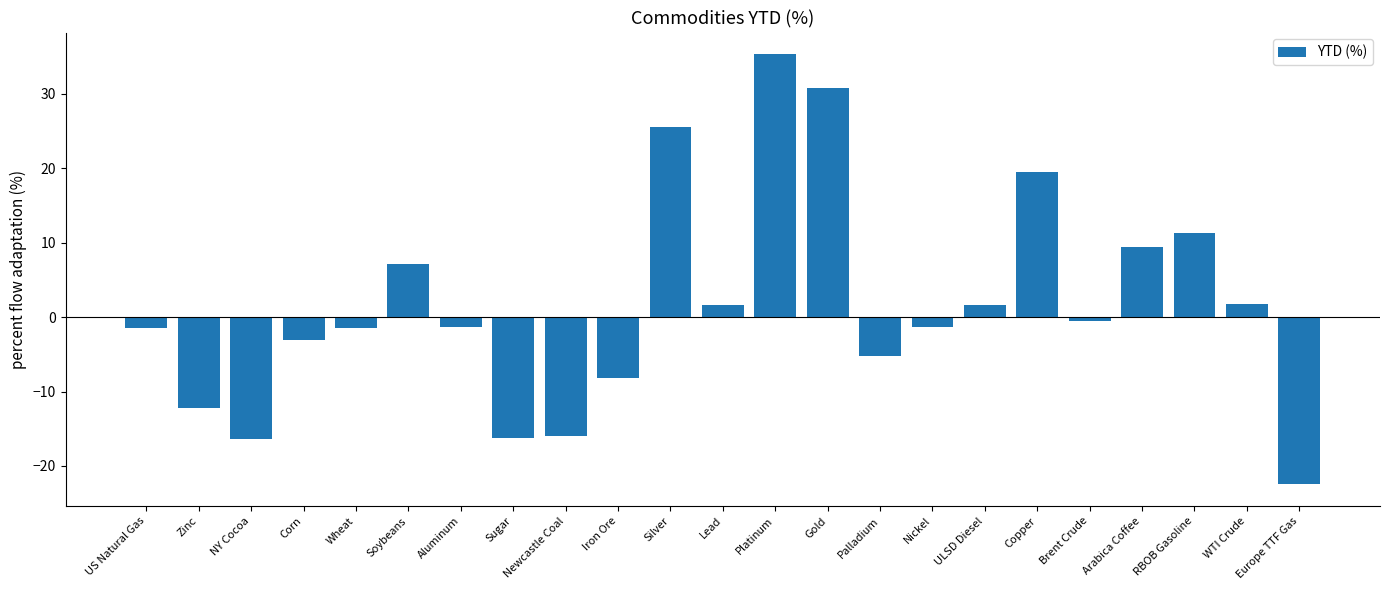

What is the approximate value at Arabica Coffee?

9.4